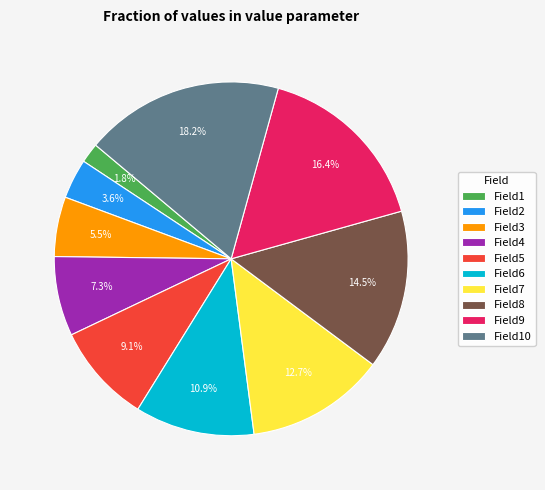

Combined, do Field8 and Field4 account for over 50%?

No